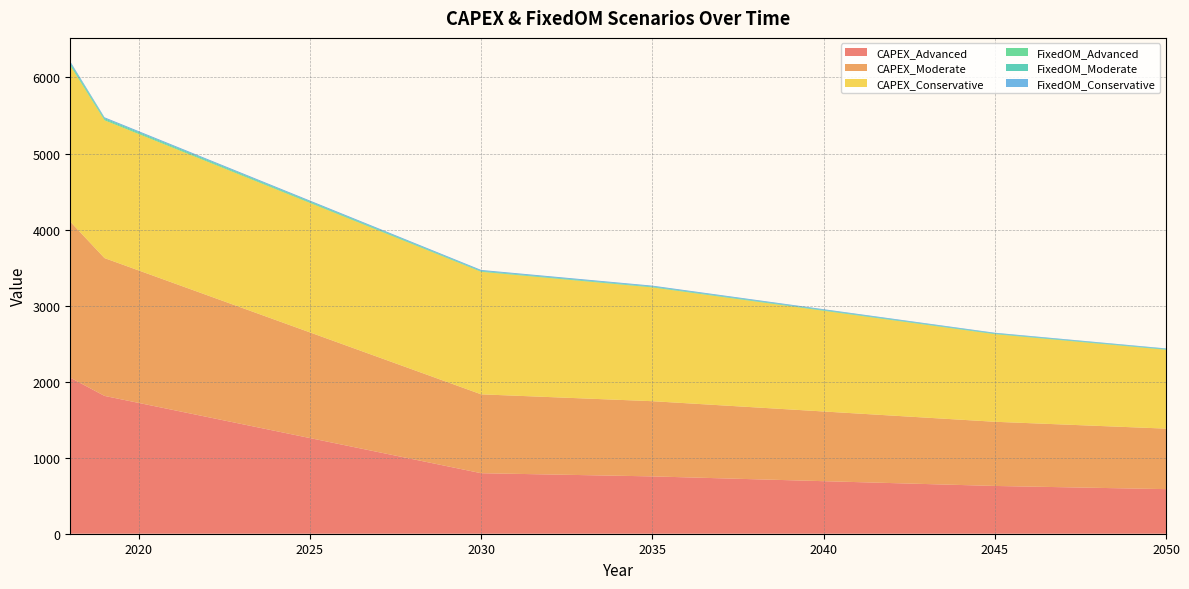

List the series in order of their peak value, lowest first.

FixedOM_Advanced, FixedOM_Moderate, FixedOM_Conservative, CAPEX_Advanced, CAPEX_Moderate, CAPEX_Conservative